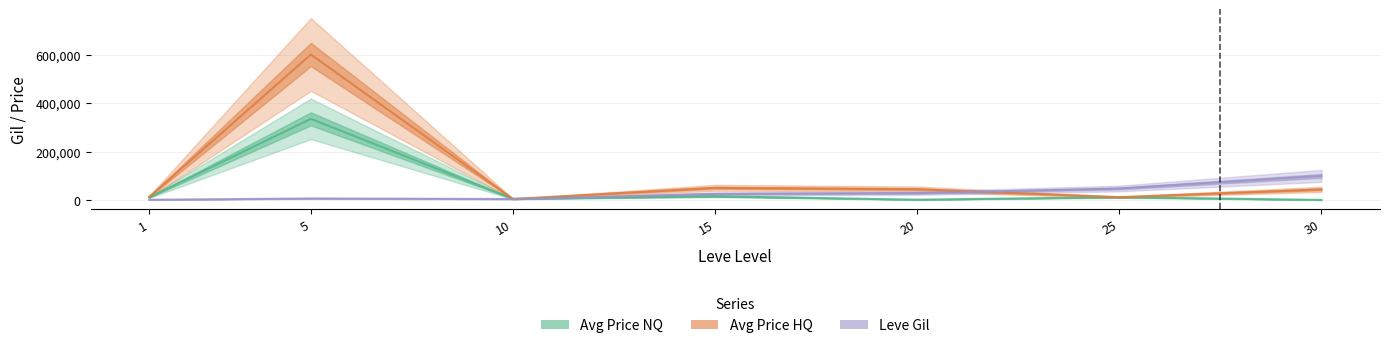

What is the value of the Leve Gil point at the 5th from the left?

28010.0